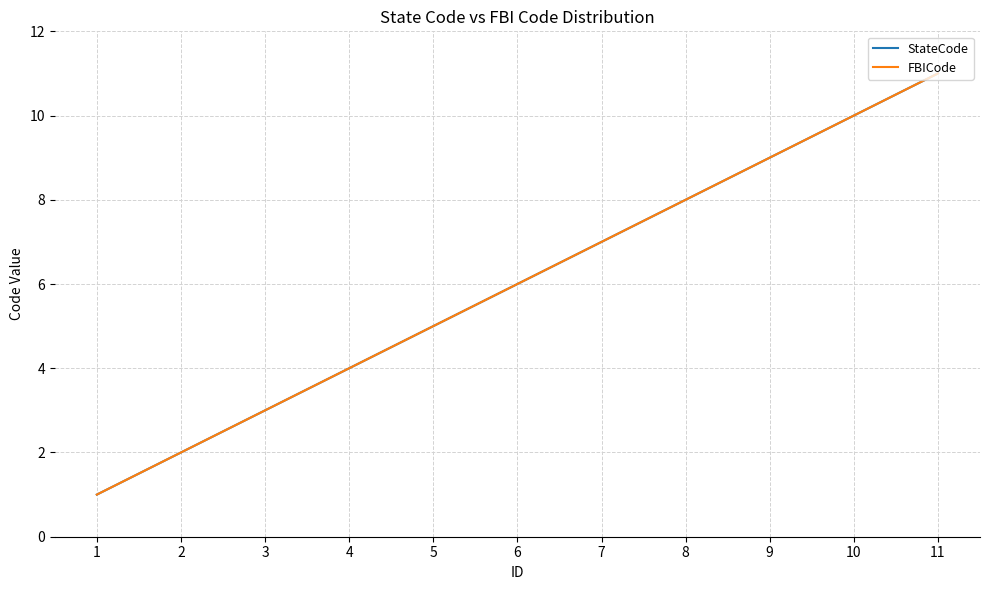

Does the chart display data point markers on the line(s)?

No